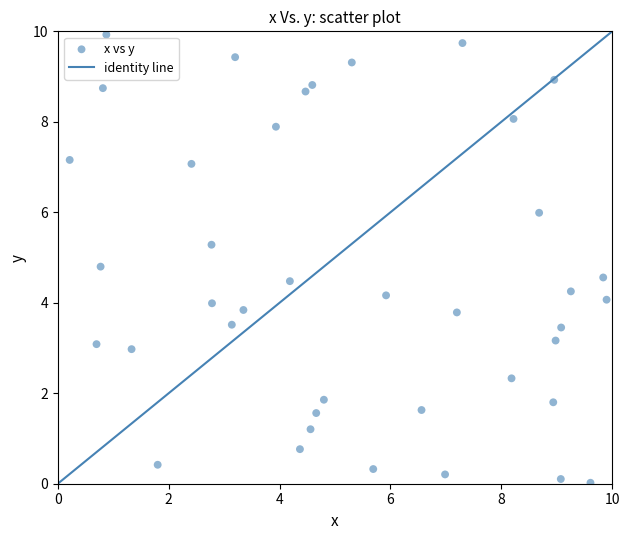

What is the range of X values (max minus min)?

9.7